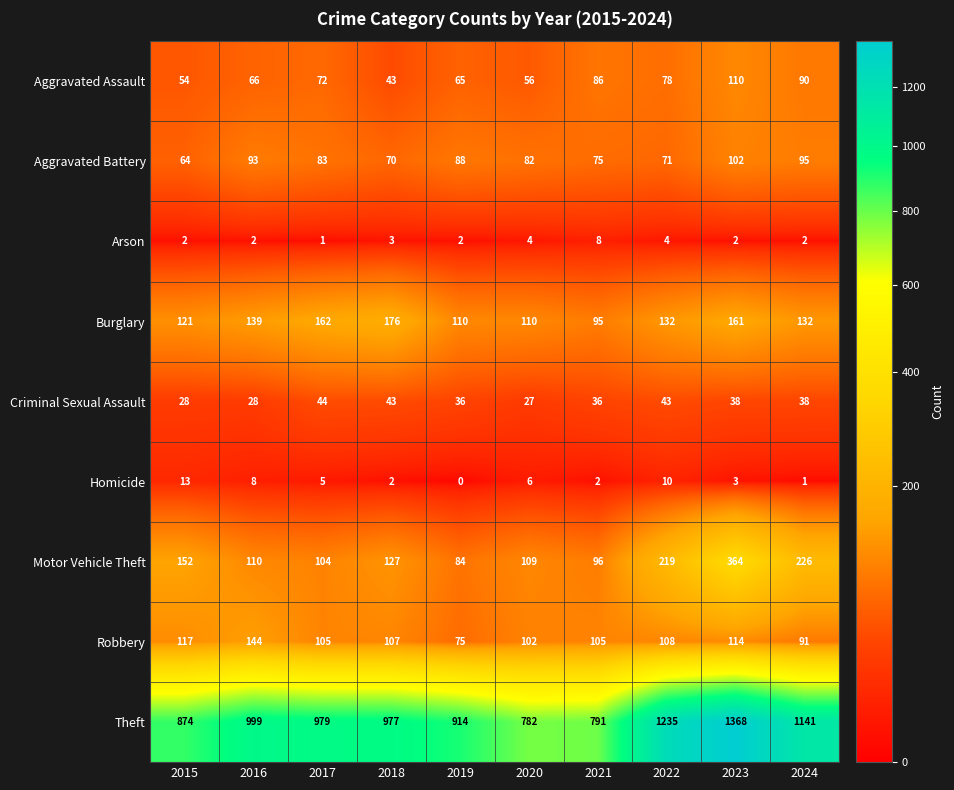

The Arson series shows 1 at 2024. True or false?

False